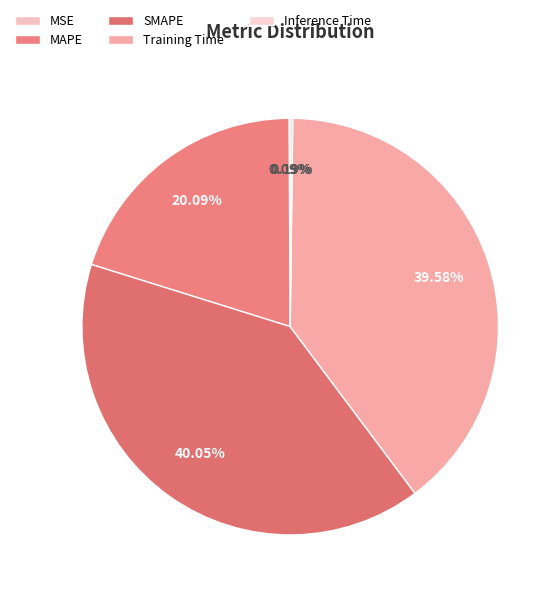

To the nearest percent, what portion does Training Time represent?

40%